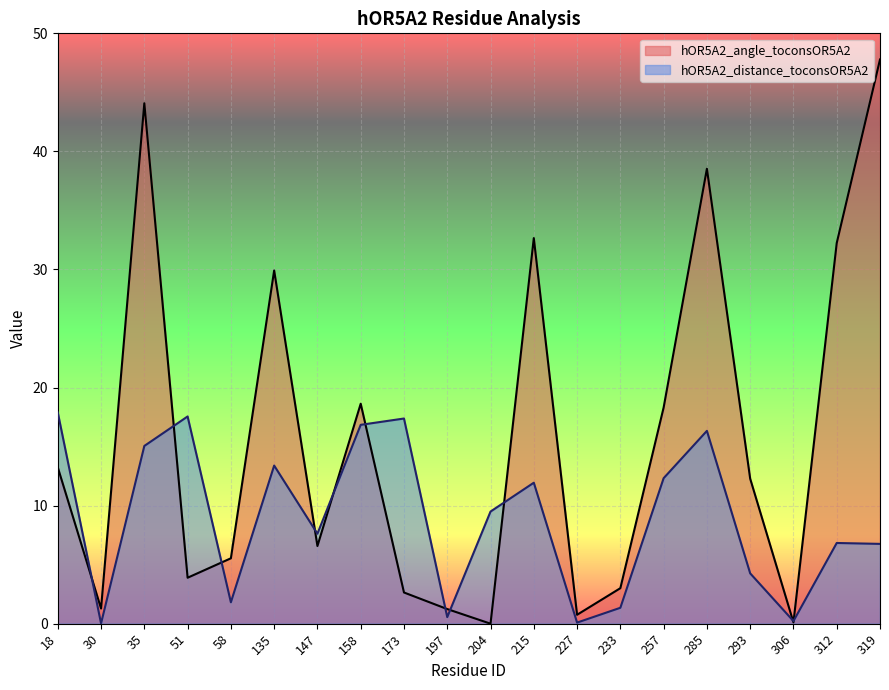

What is the spread (max minus min) of values at 18?

4.6